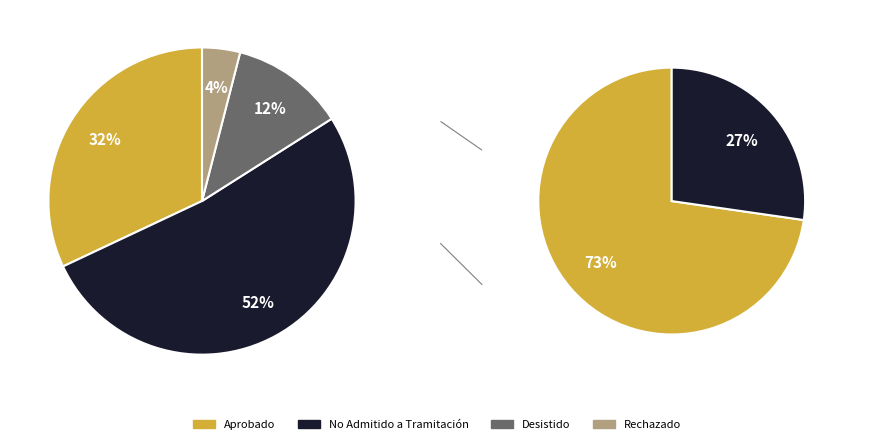

How much of the chart is everything except No Admitido a Tramitación?

48.0%